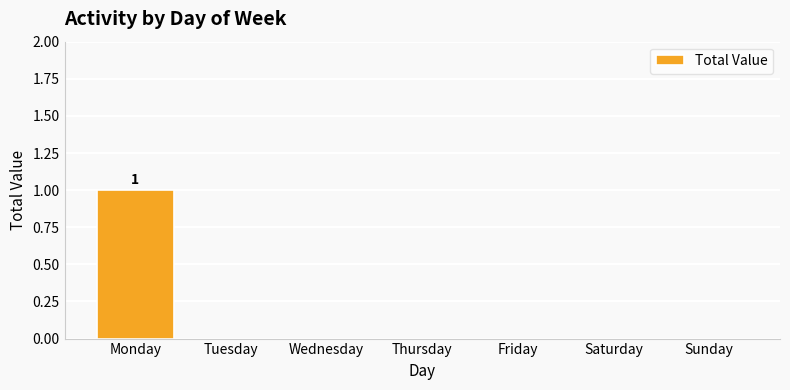

Between Monday and Wednesday, which is larger?

Monday